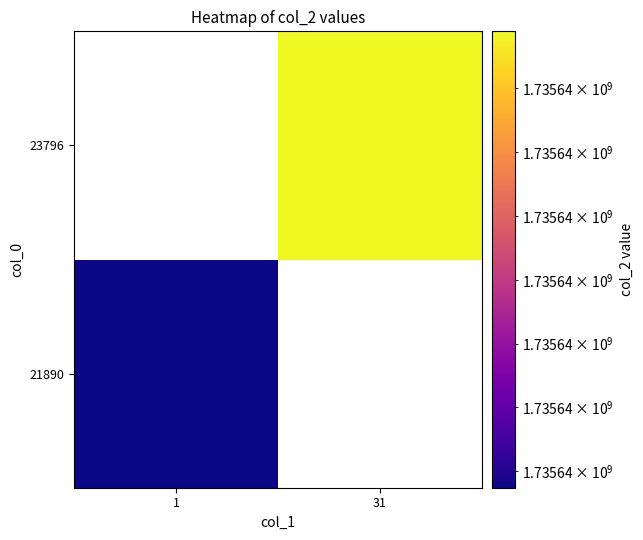

How many values in the 21890 series are below 1735635254?

1